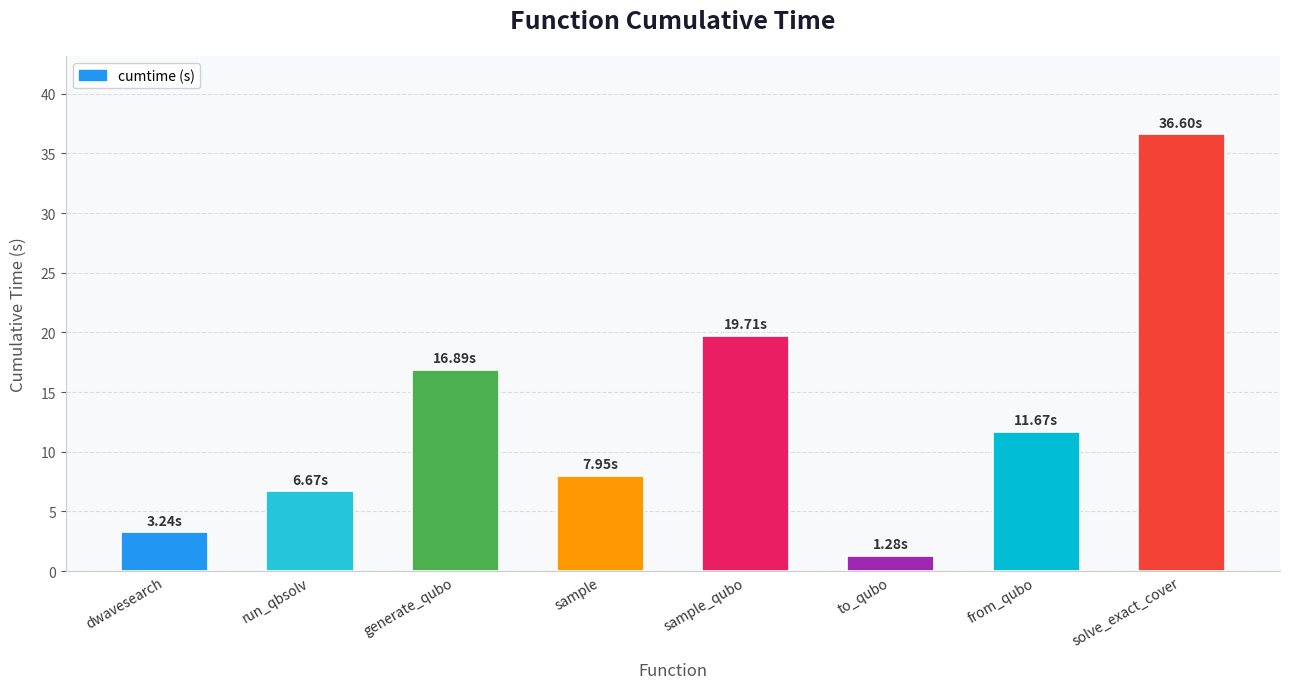

What is the label of the 1st bar from the left?

dwavesearch